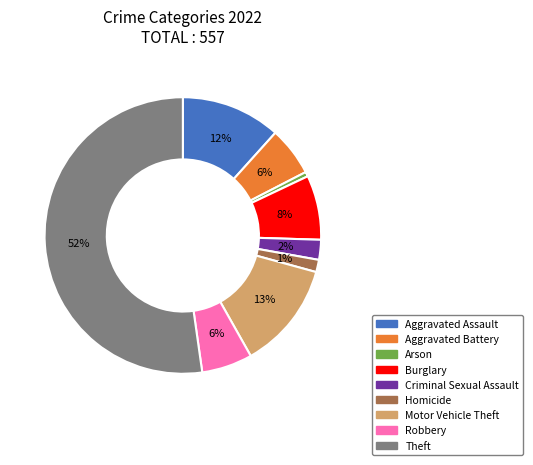

To the nearest percent, what percentage of the pie is Arson?

1%